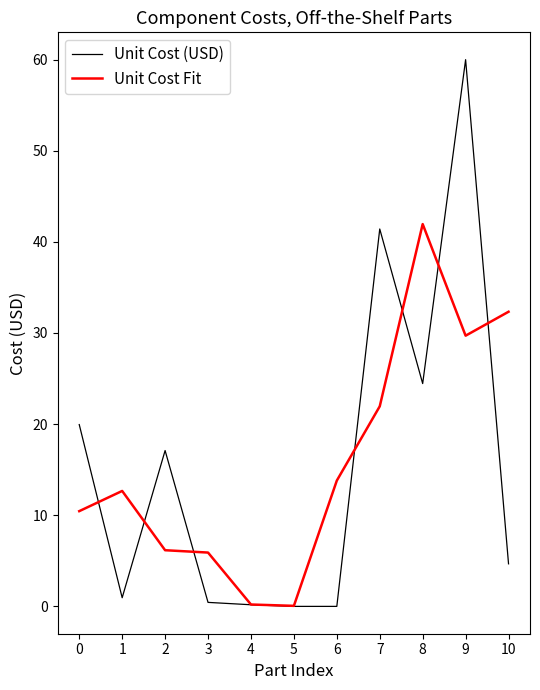

The Unit Cost Fit series shows 29.7 at 9. True or false?

True